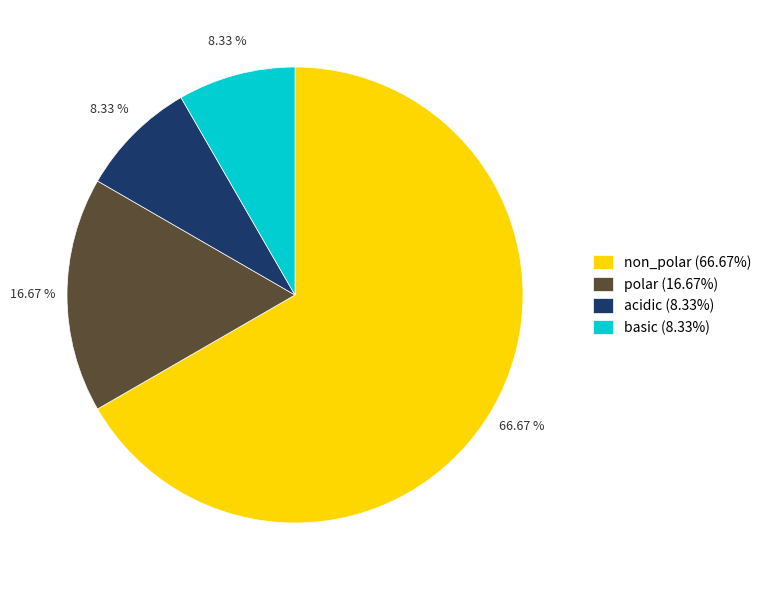

What percentage is the basic slice, to the nearest percent?

8%